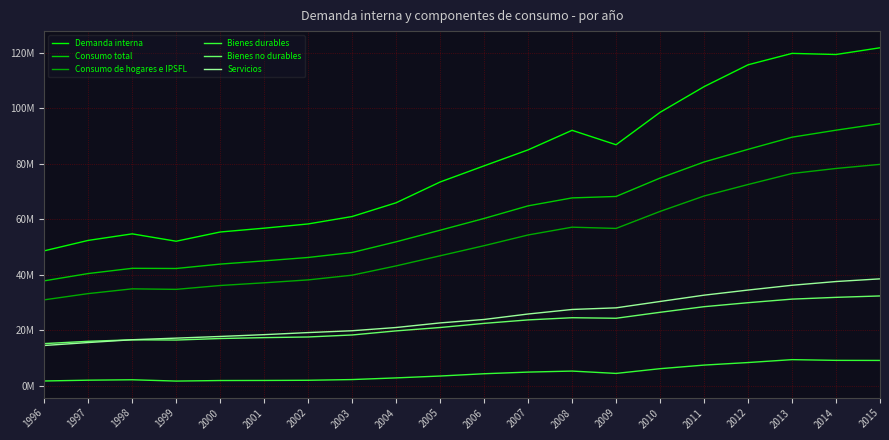

Is this an area chart (filled region under the line)?

No